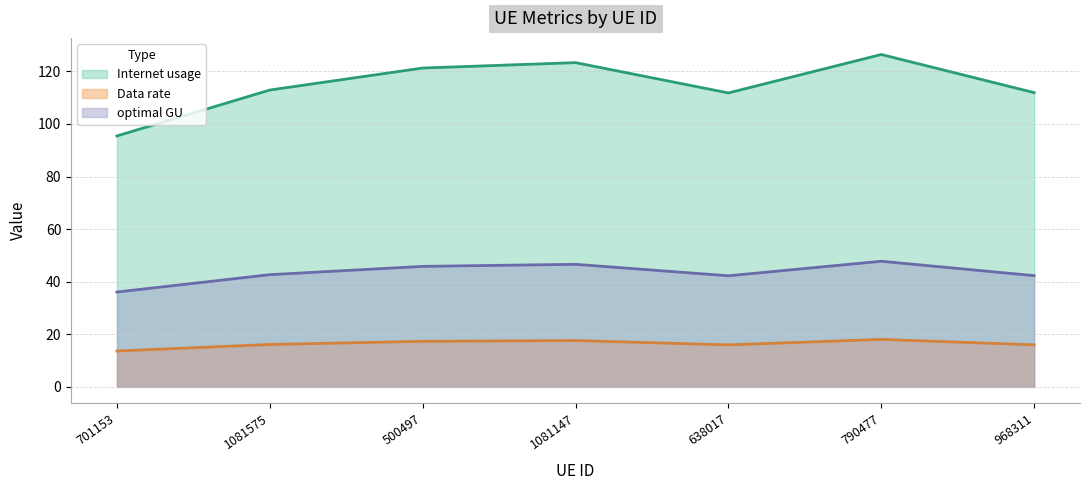

What is the difference between the maximum and minimum values in the Internet usage series?

31.0